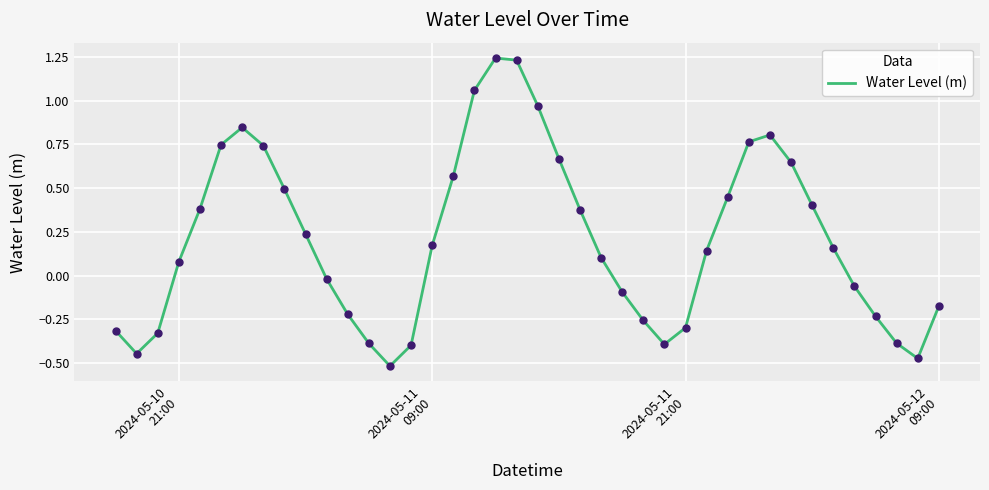

What is the difference between the maximum and minimum values?

1.8